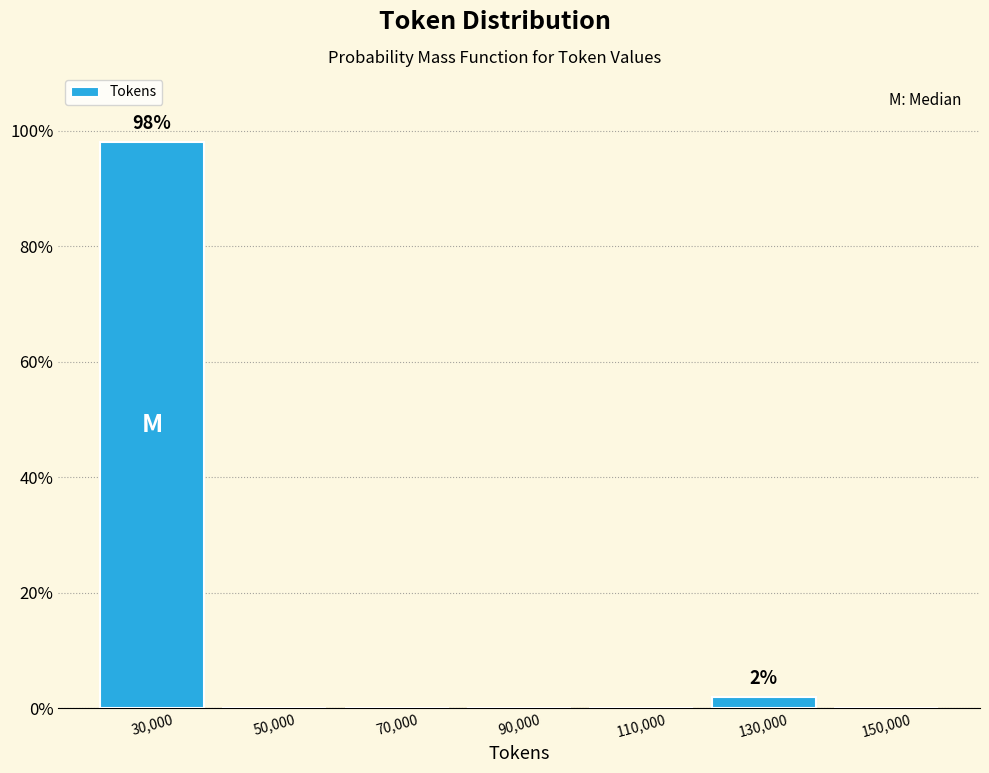

Which range on the x-axis has the tallest bar?

20000 to 40000